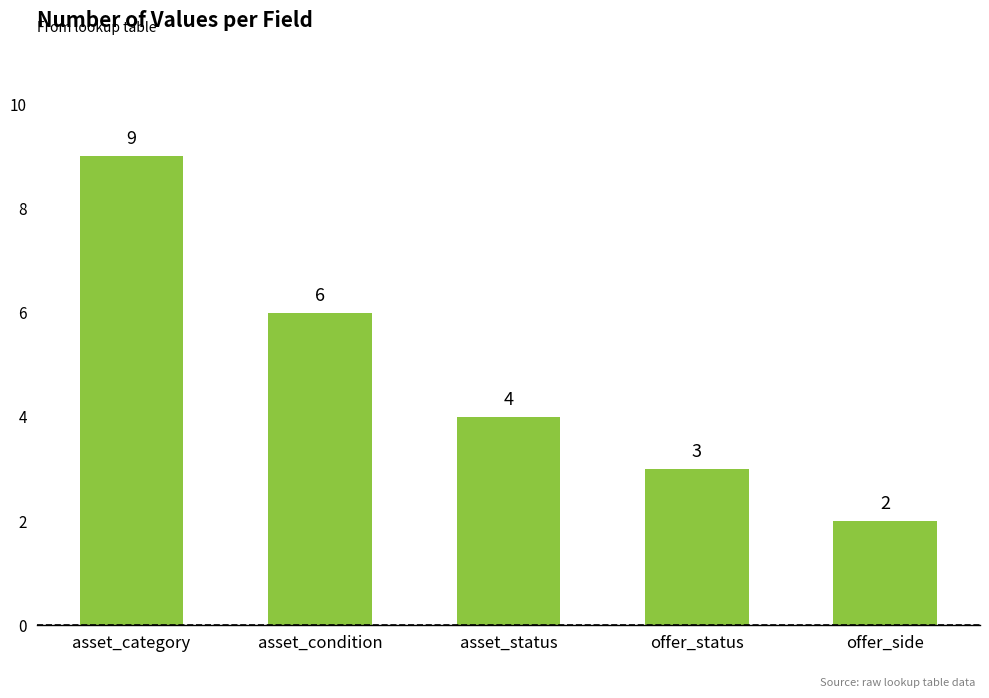

What is the label of the 2nd bar from the right?

offer_status